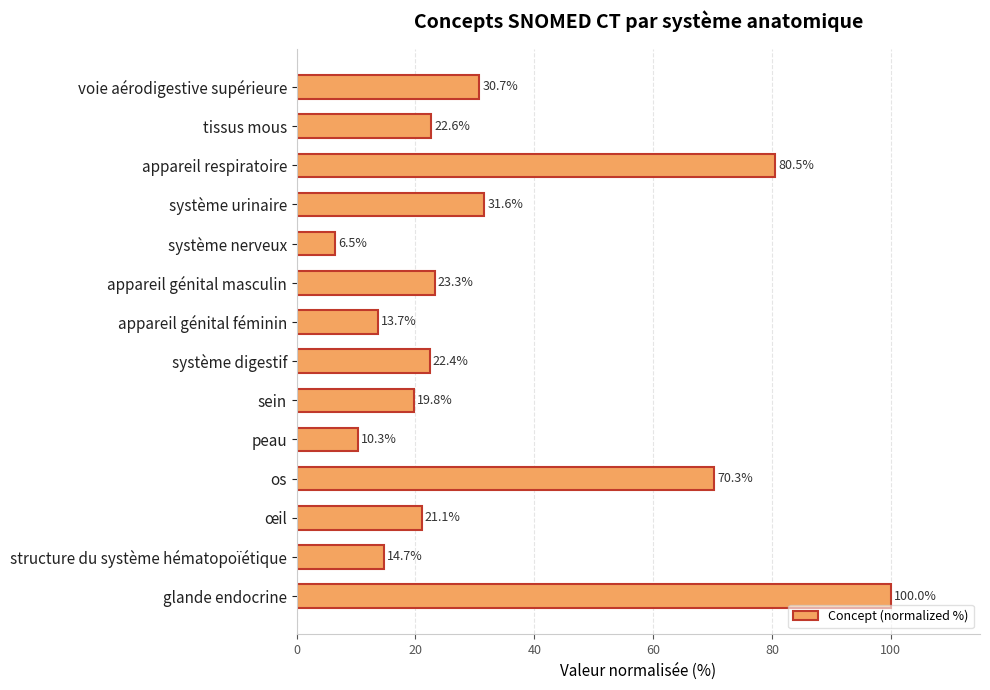

Which has a higher value, os or glande endocrine?

glande endocrine